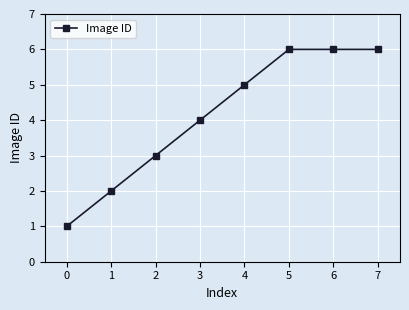

True or false: the data shows 3 at 2.

True